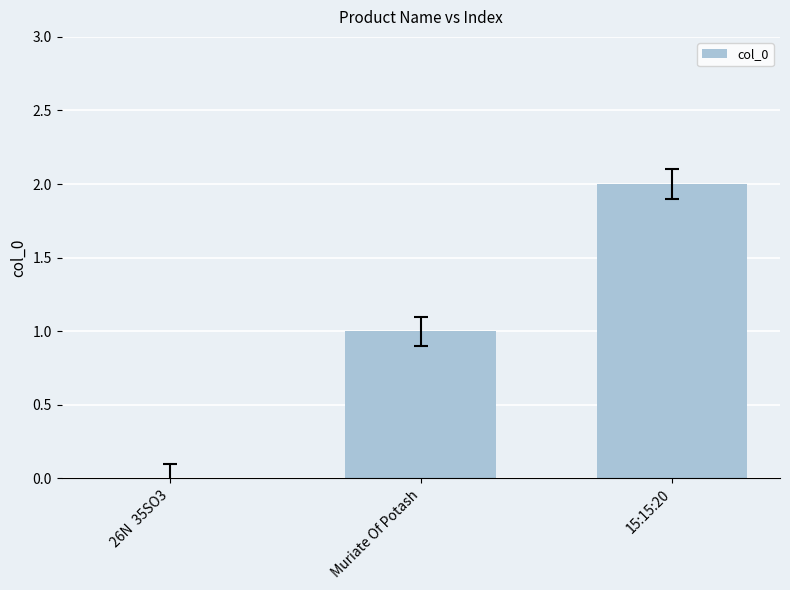

What is the change in value from Muriate Of Potash to 15:15:20?

+1